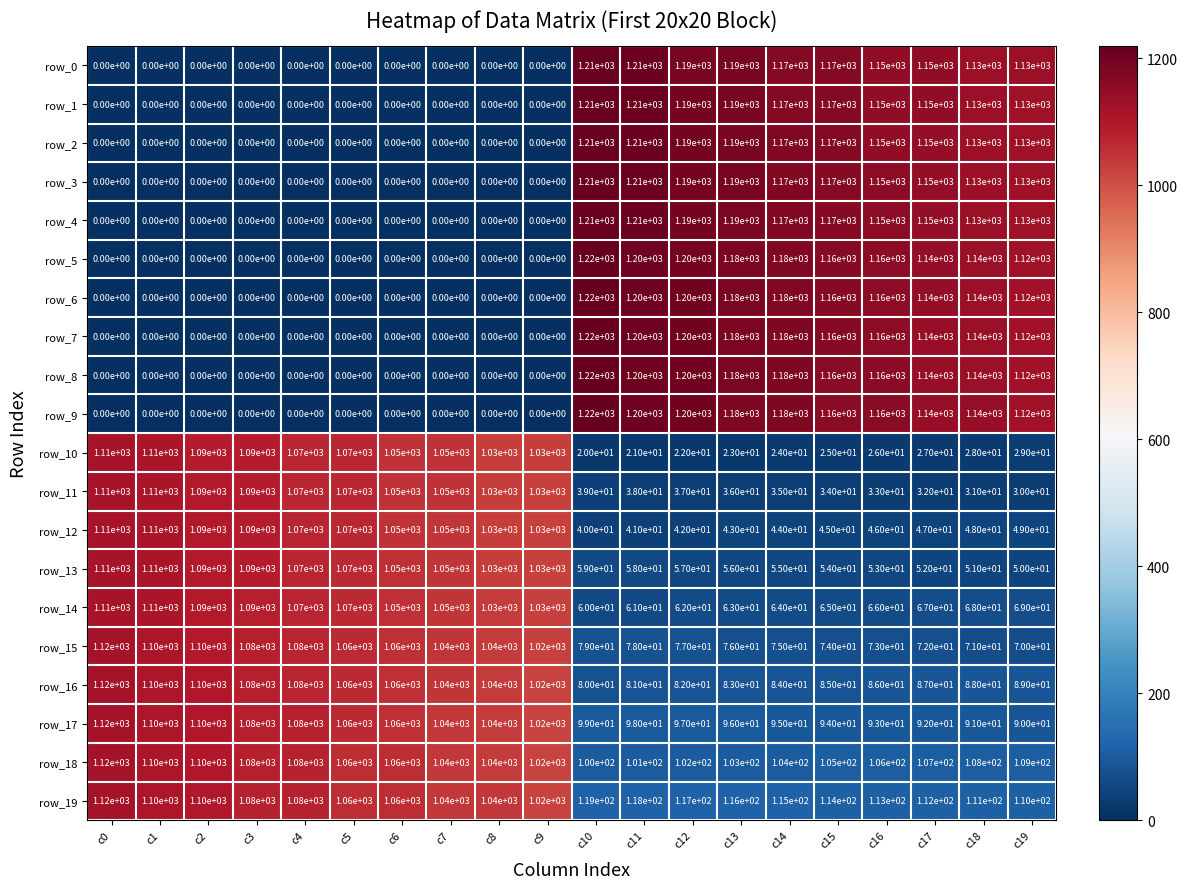

What is the average value of the row_7 series?

585